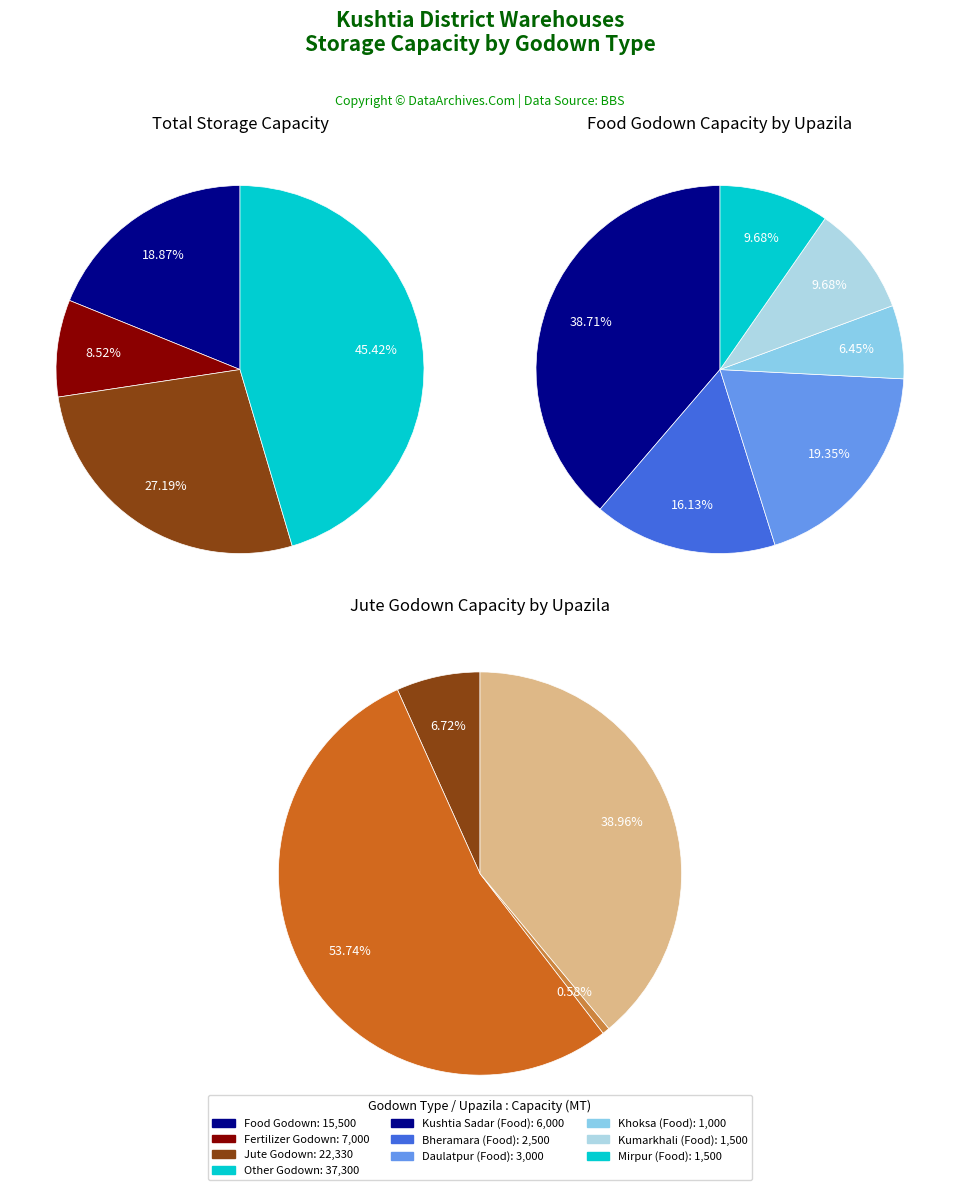

How many segments does this pie chart have?

6